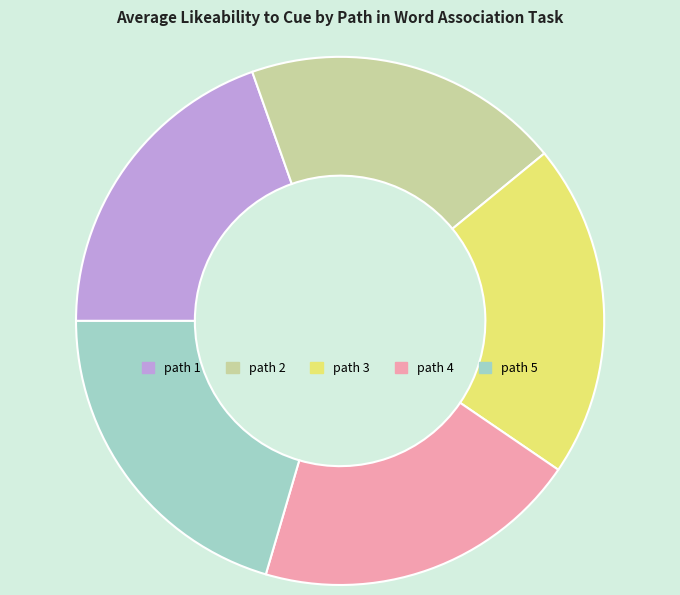

True or false: path 5 accounts for 13% of the total.

False